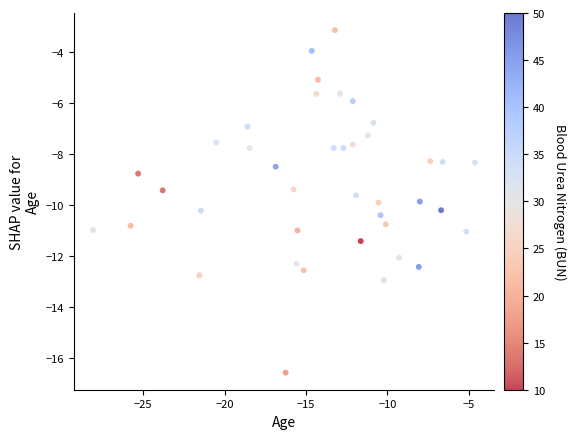

What Y value in the scatter plot is closest to -9?

-8.8